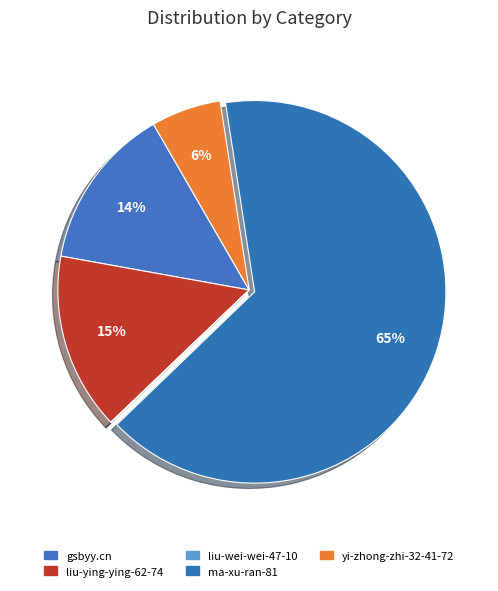

To the nearest percent, what percentage of the pie is ma-xu-ran-81?

65%